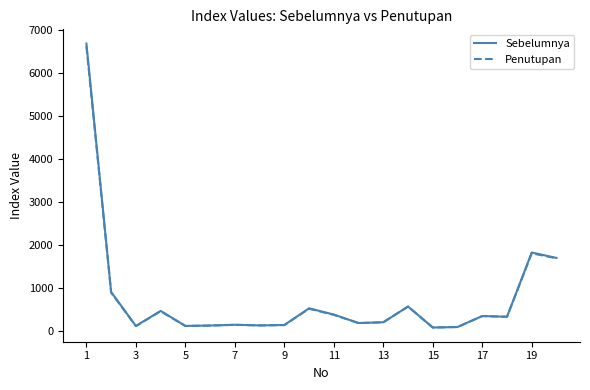

Which series has the largest range (max minus min)?

Sebelumnya